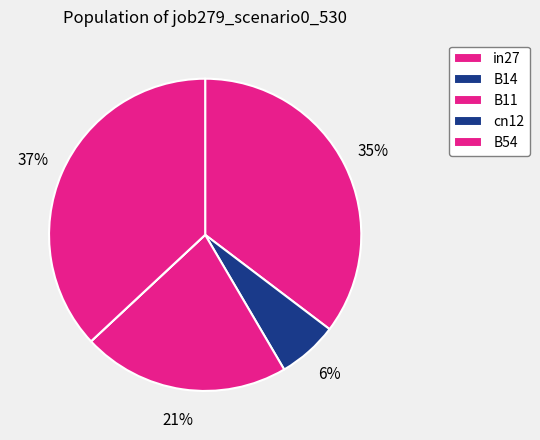

Count the number of slices in the pie.

5